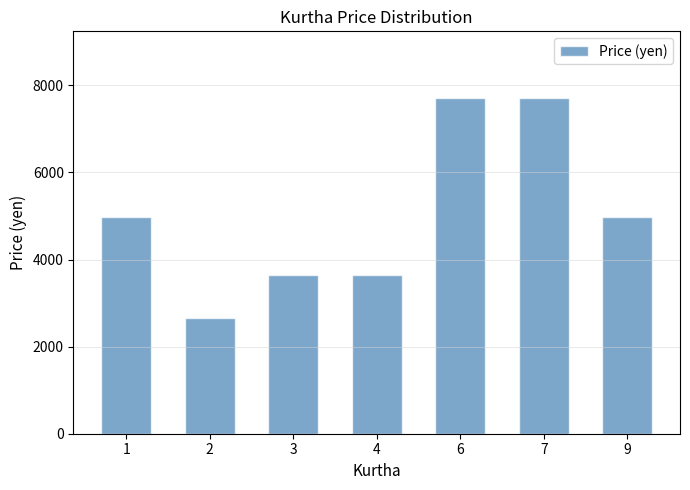

Approximately how many times larger is the value at 2 compared to 9?

0.5